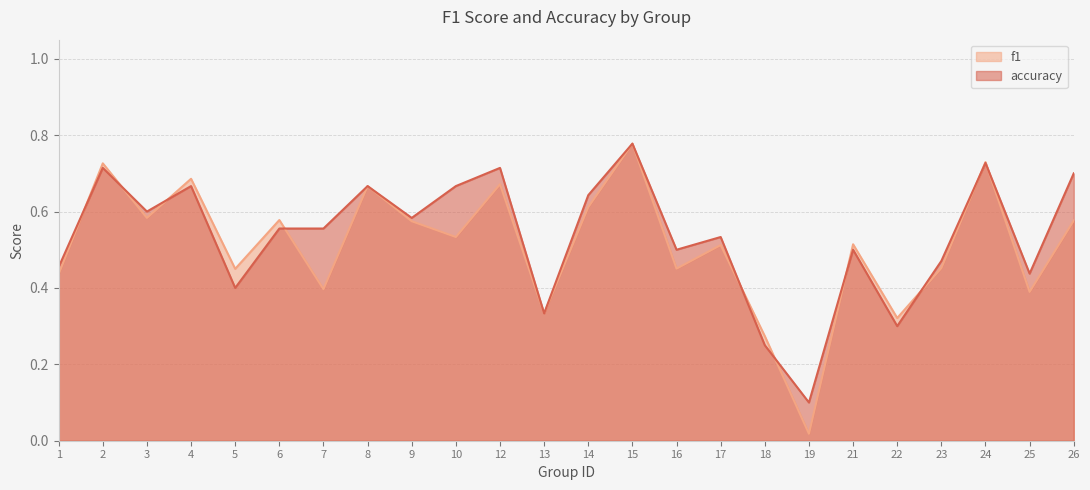

Between which two adjacent categories do f1 and accuracy first intersect?

1 and 2